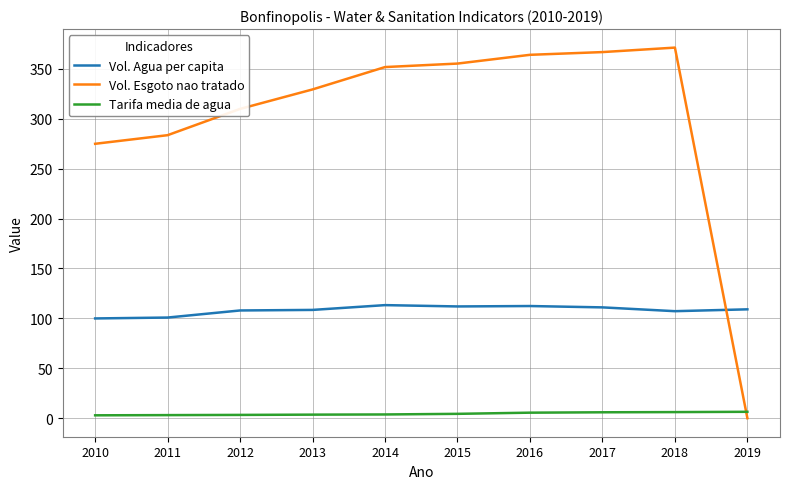

What value does the Vol. Esgoto nao tratado series have at 2017?

366.8